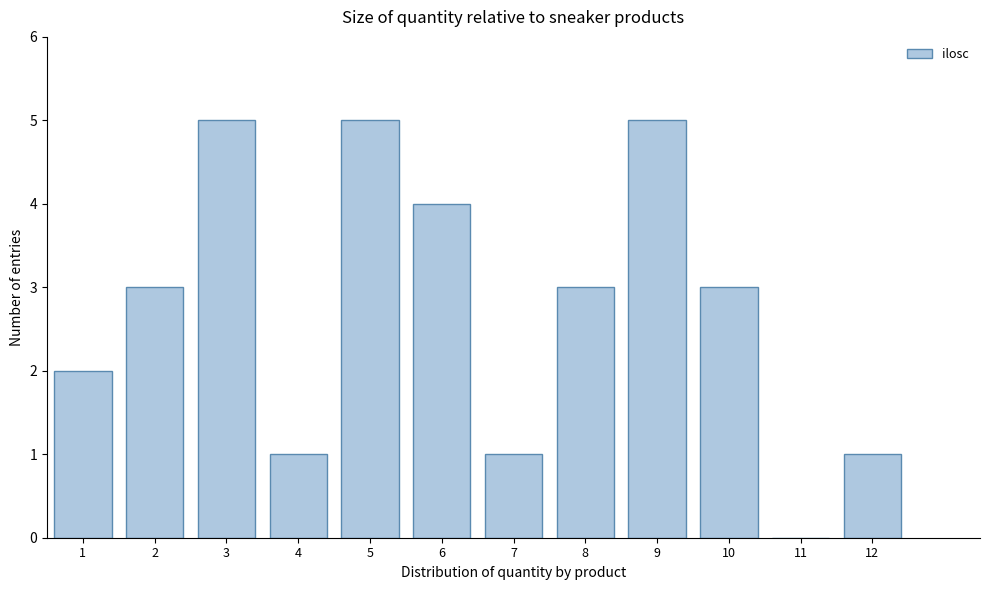

Reading left to right, transcribe all the data shown in this chart.

1=2	2=3	3=5	4=1	5=5	6=4	7=1	8=3	9=5	10=3	11=0	12=1